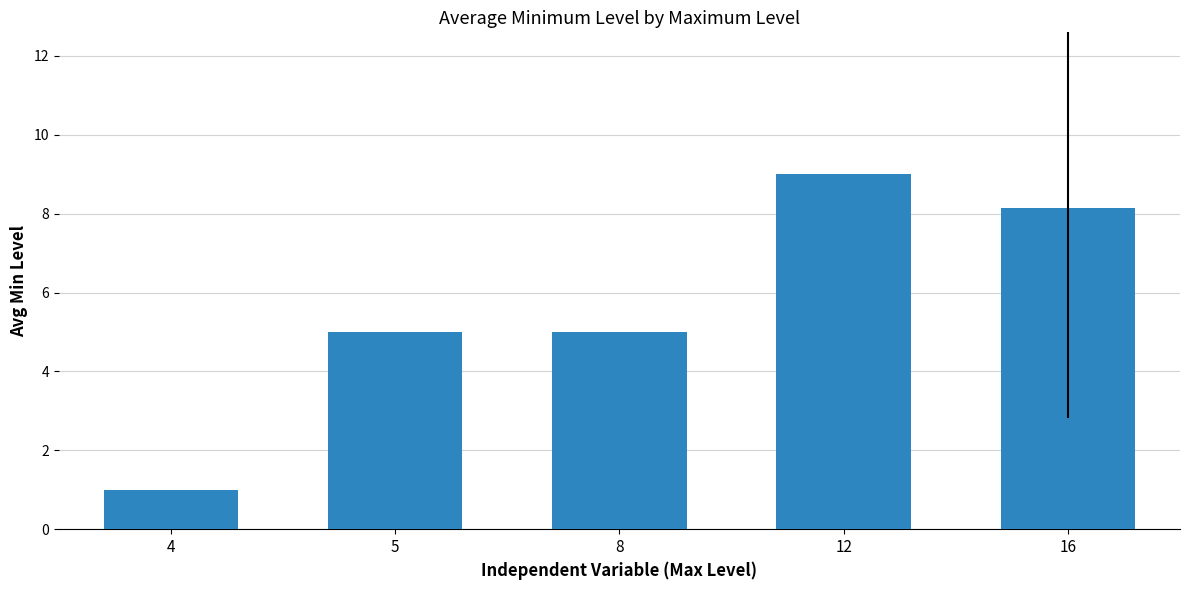

What is the ratio of the value at 16 to the value at 8?

1.6